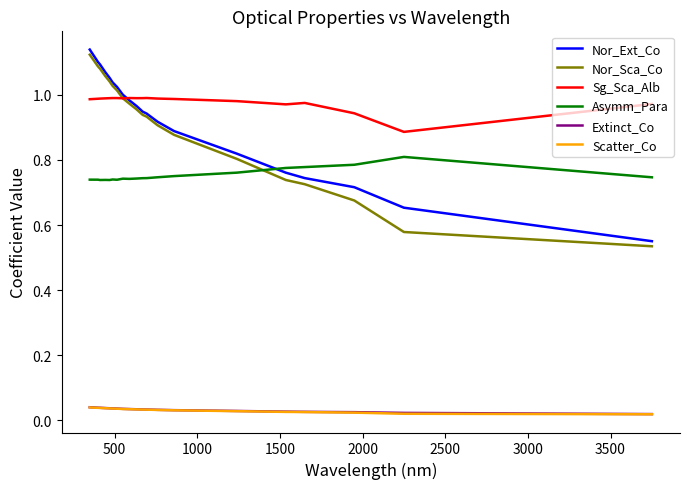

True or false: Nor_Ext_Co and Extinct_Co cross at least once.

False